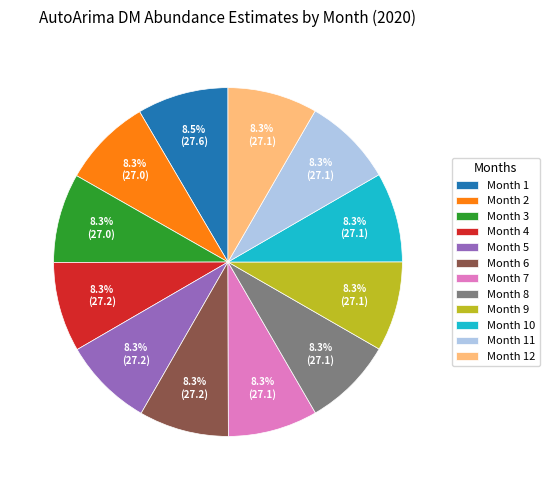

Does Month 11 account for over 50% of the chart?

No